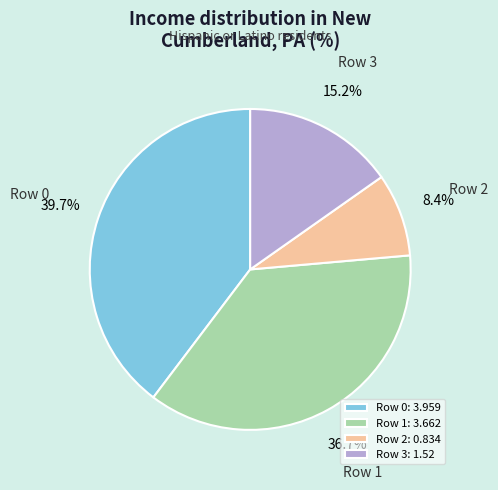

How much of the chart is everything except Row 3: 1.52?

84.8%